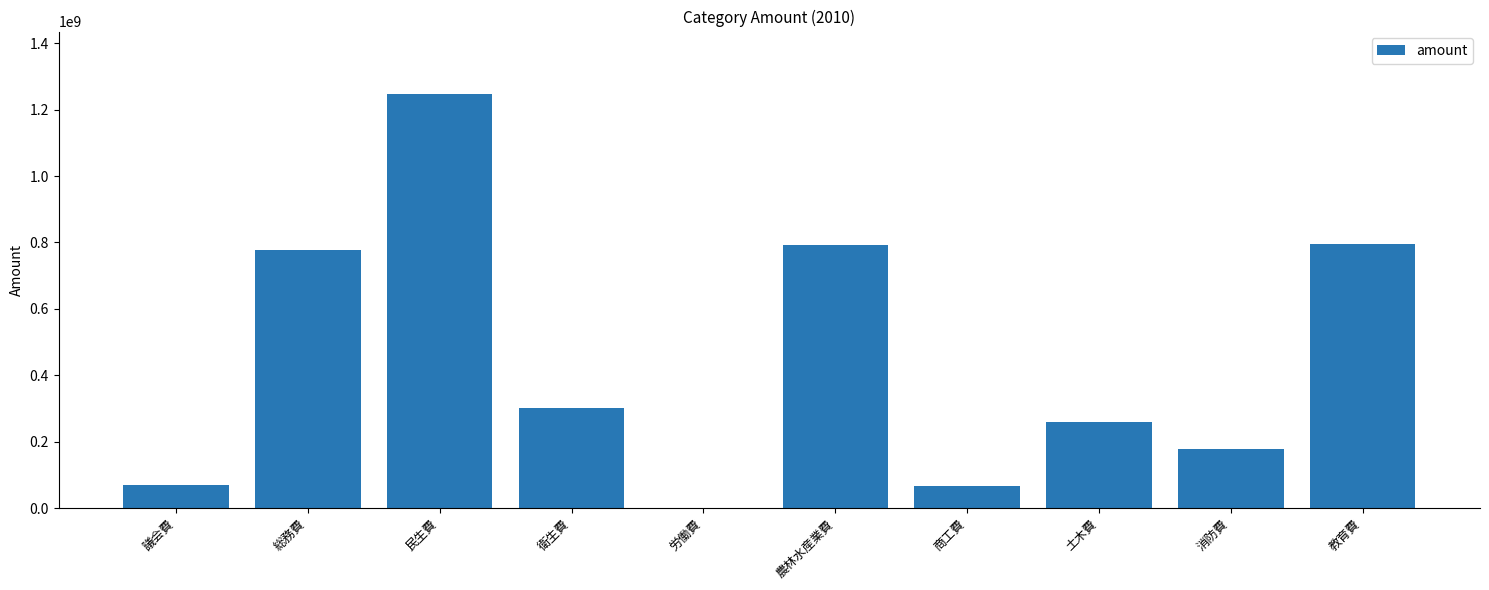

How many series are shown in this chart?

1